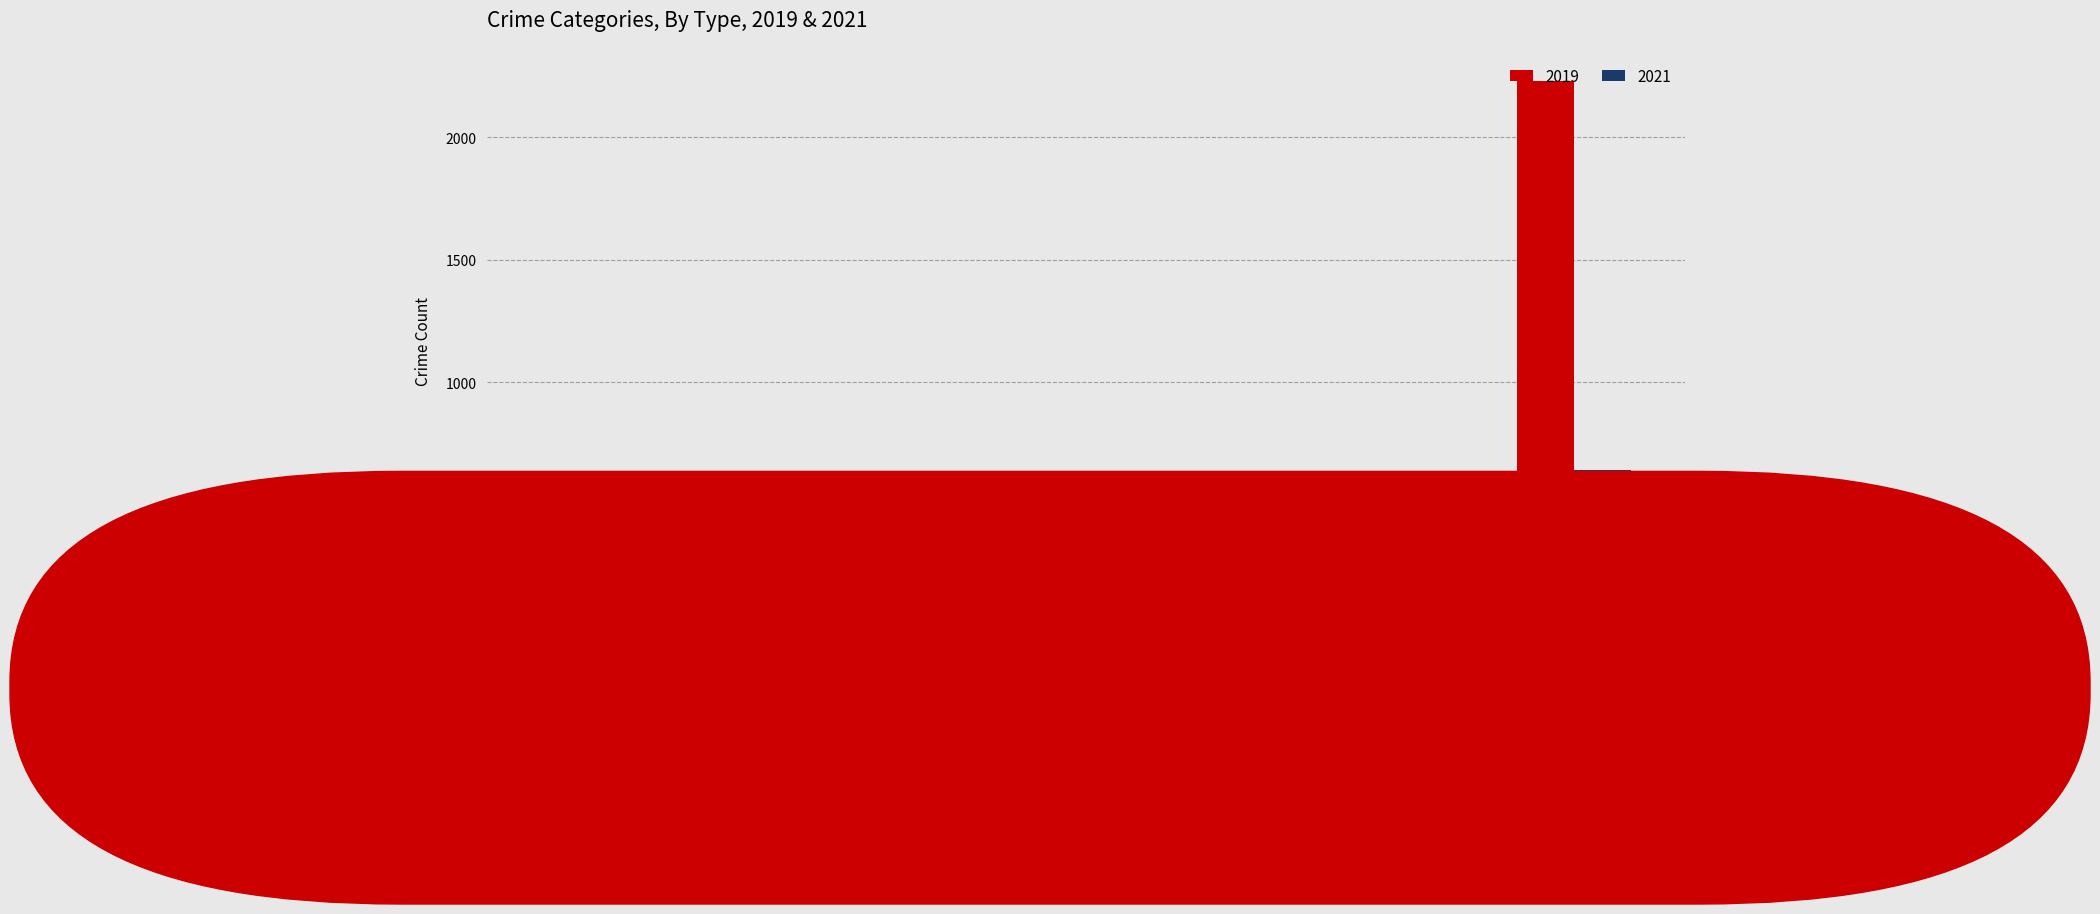

At which category is the sum across all series the highest?

Theft